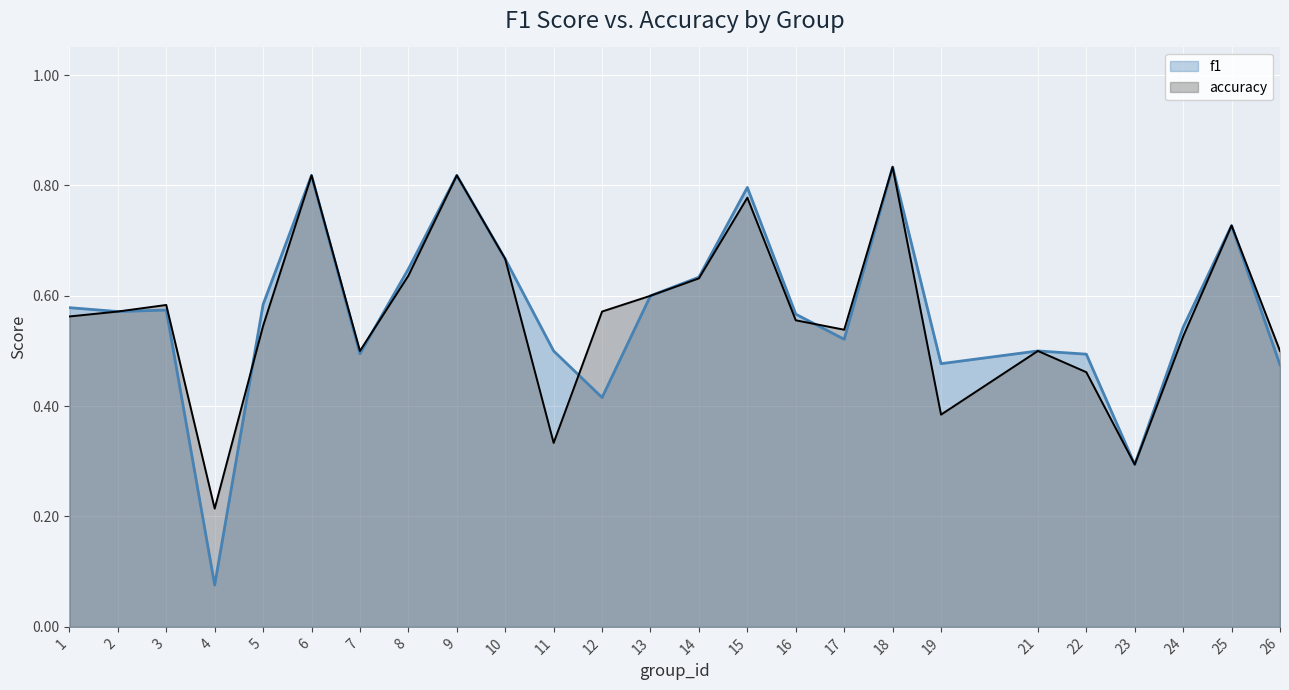

Reading left to right, list all the values displayed in this chart.

f1: 0.6	0.6	0.6	0.1	0.6	0.8	0.5	0.6	0.8	0.7	0.5	0.4	0.6	0.6	0.8	0.6	0.5	0.8	0.5	0.5	0.5	0.3	0.5	0.7	0.5
accuracy: 0.6	0.6	0.6	0.2	0.5	0.8	0.5	0.6	0.8	0.7	0.3	0.6	0.6	0.6	0.8	0.6	0.5	0.8	0.4	0.5	0.5	0.3	0.5	0.7	0.5